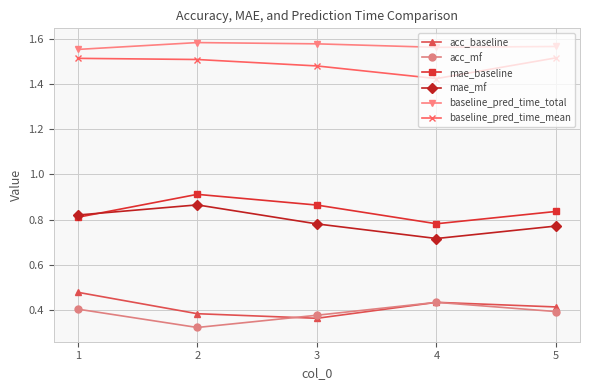

Count the number of categories in the chart.

5